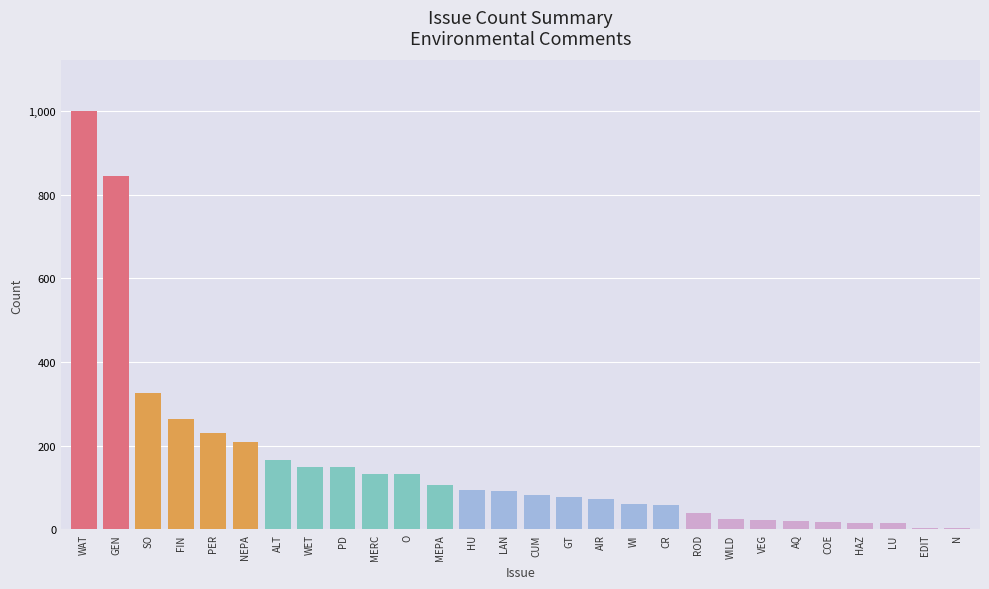

Count the number of categories in the chart.

28